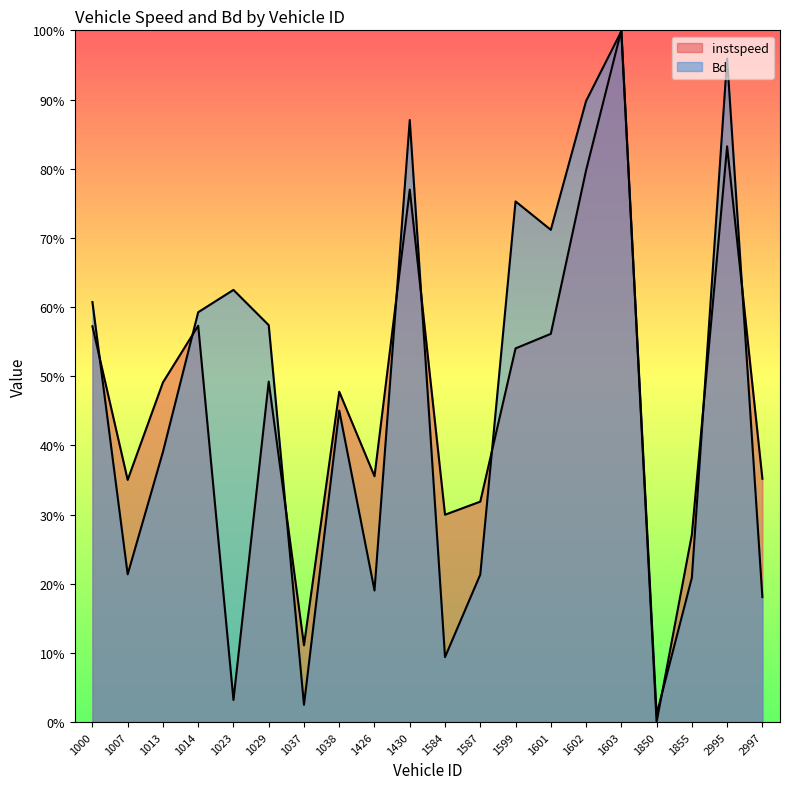

What is the value of the Bd point at the 14th from the left?

0.7